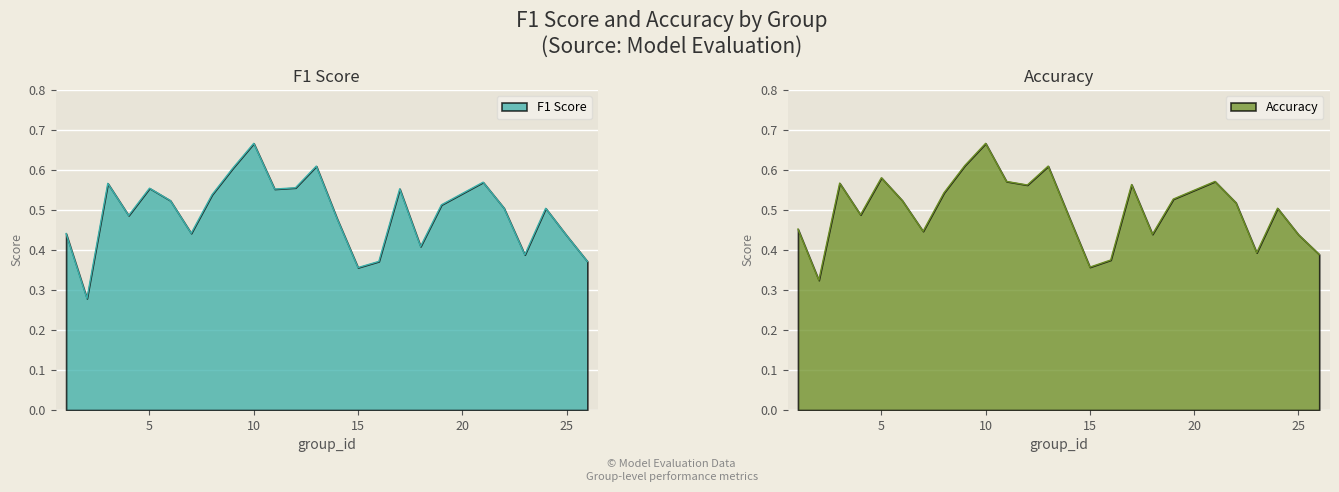

Does the chart display data point markers on the line(s)?

No